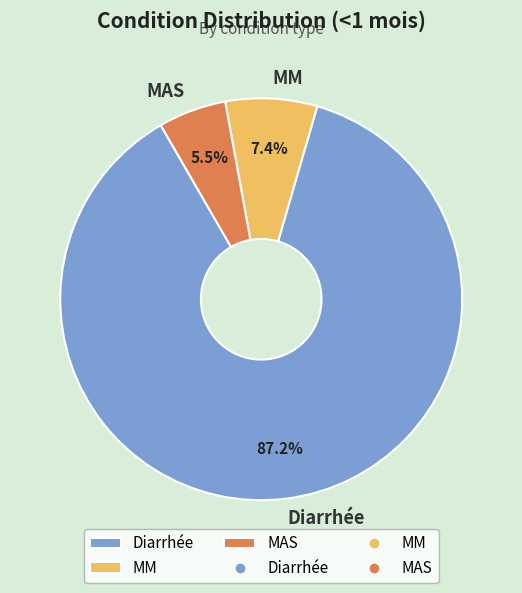

To the nearest percent, what is the difference between the Diarrhée and MAS slice percentages?

82%